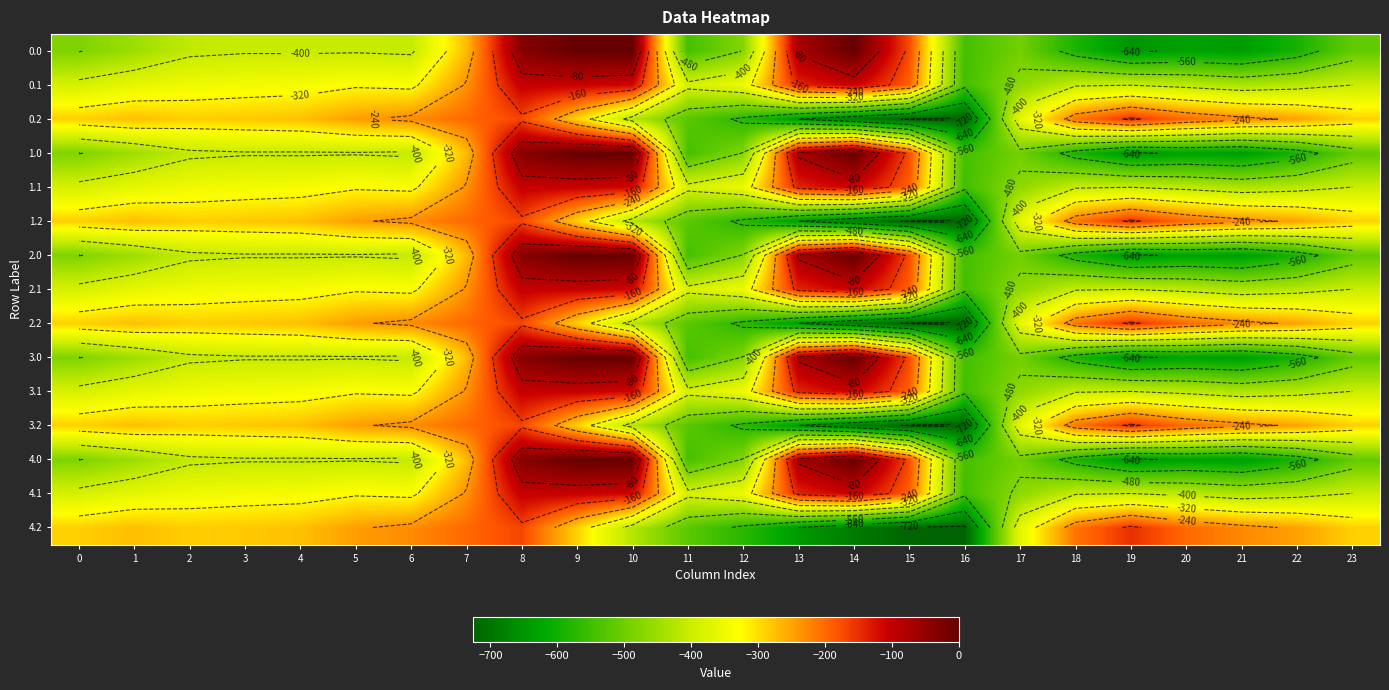

What is the difference between the highest and lowest values at 0?

194.9